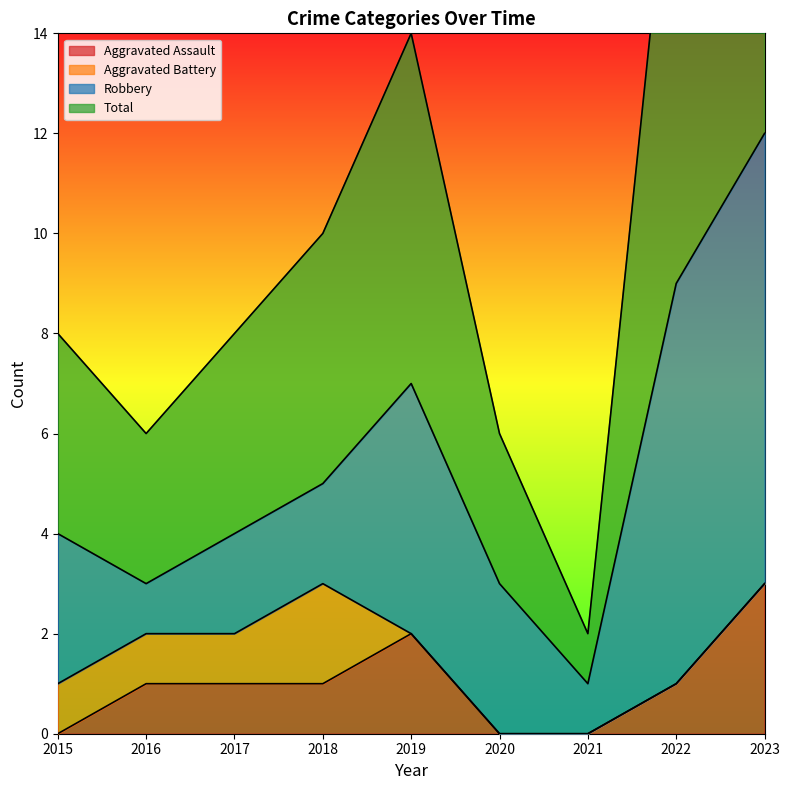

At which category does the chart reach its peak across all series?

2023